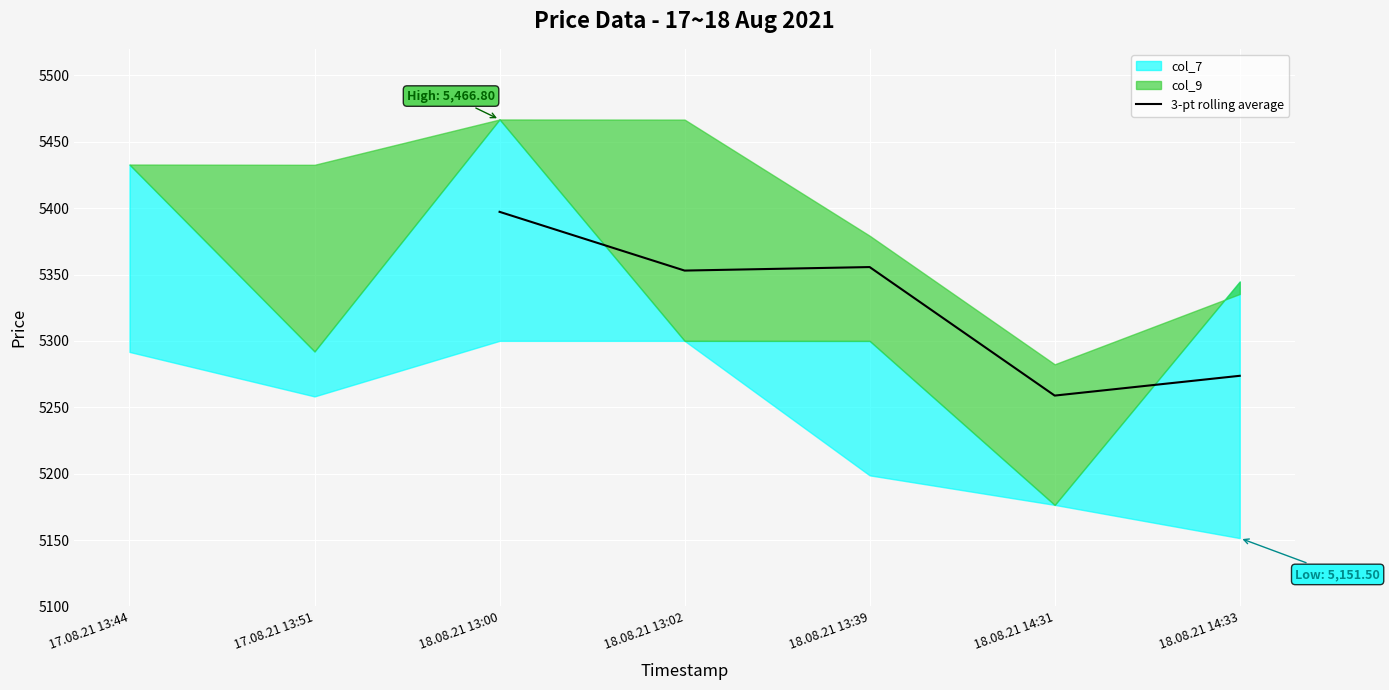

True or false: 3-pt rolling average has a value of 8193.8 at 18.08.21 14:33.

False